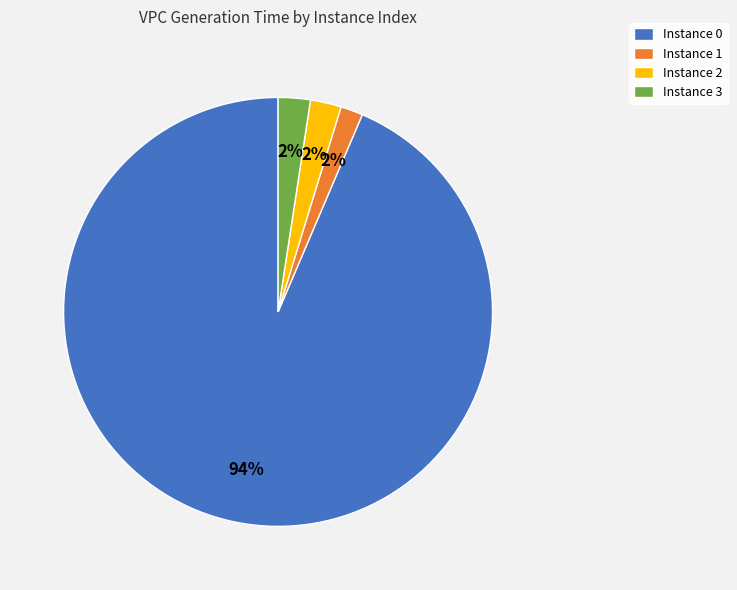

Is there a majority slice in this chart?

Yes